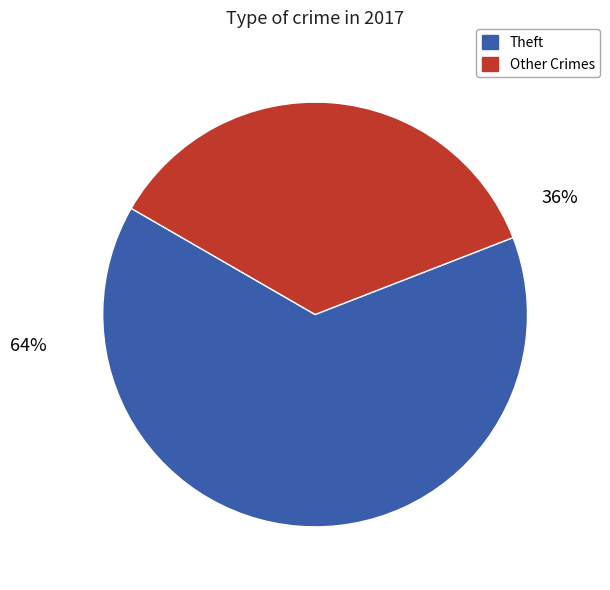

To the nearest percent, what is the average slice percentage?

50%